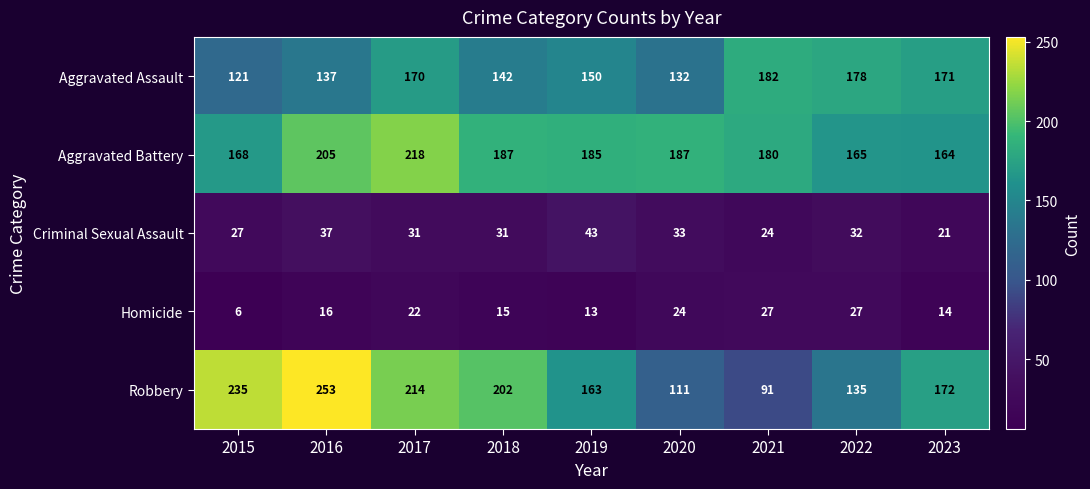

Which series has the widest spread of values?

Robbery